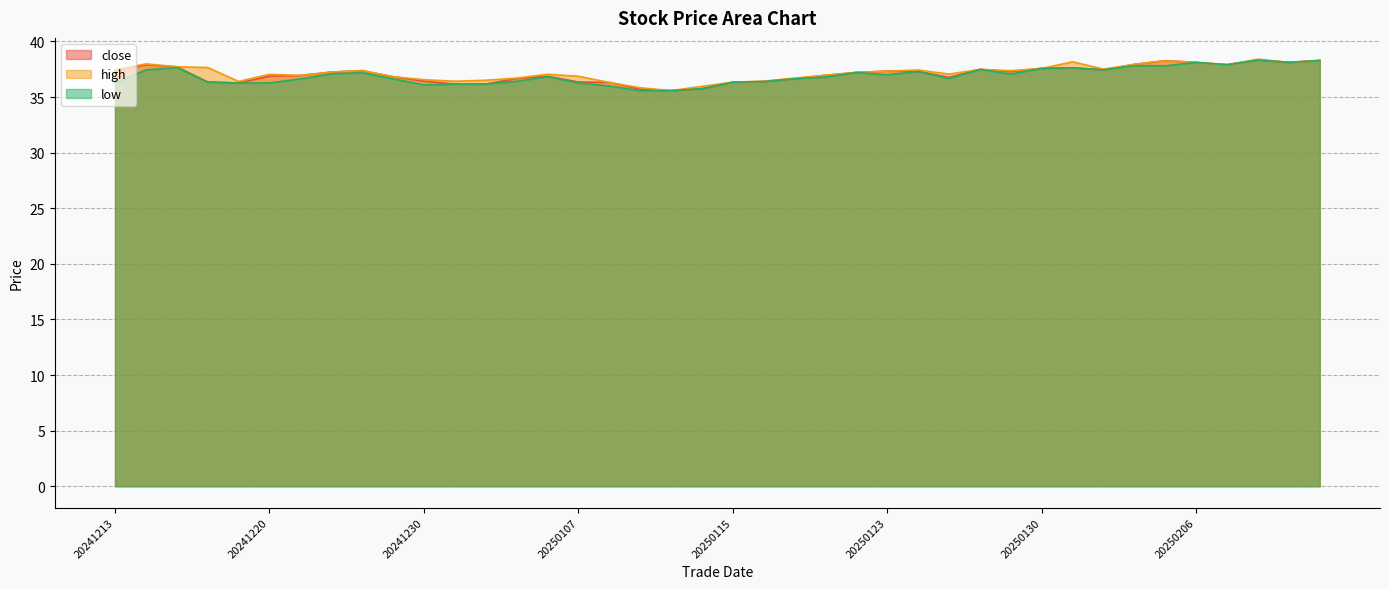

Between 20250106 and 20250207, which is larger?

20250207